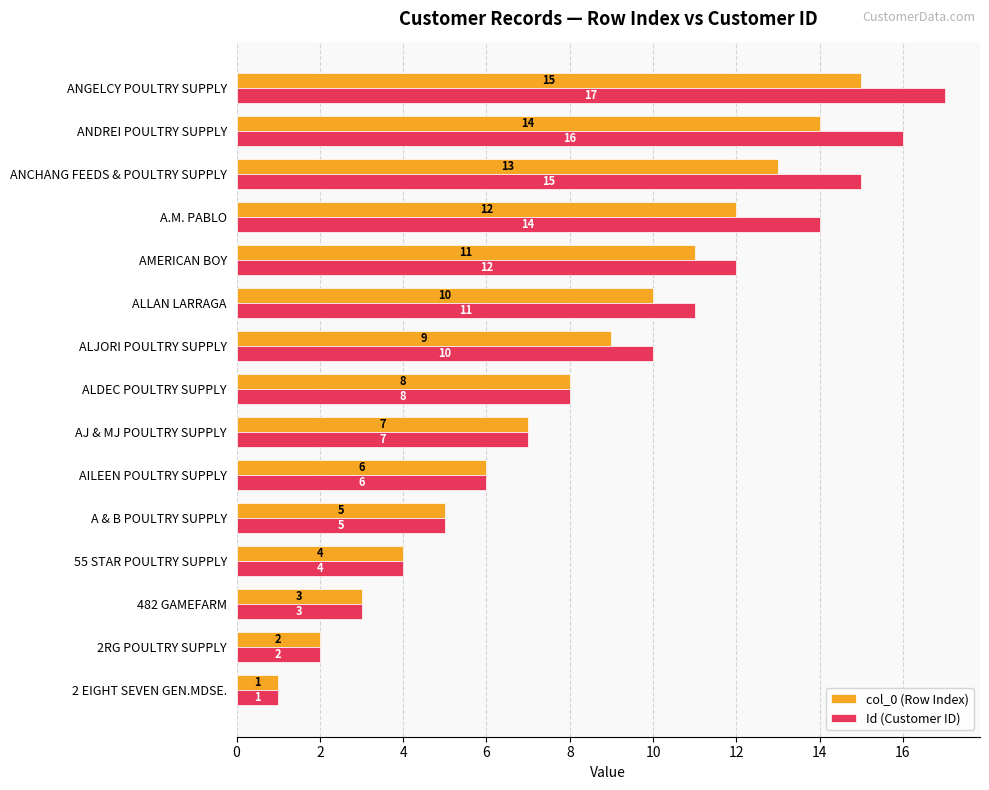

How many categories are shown in the chart?

15